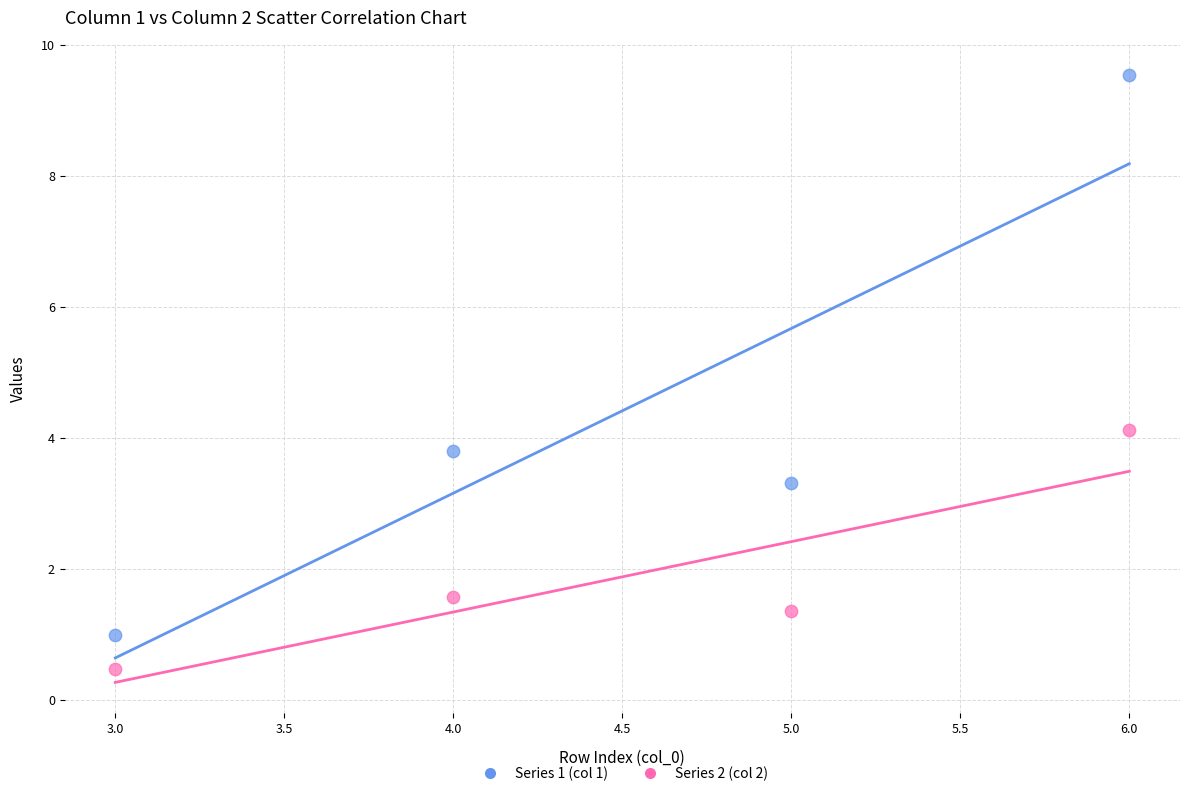

Which series contains the lowest Y value?

Series 2 (col 2)